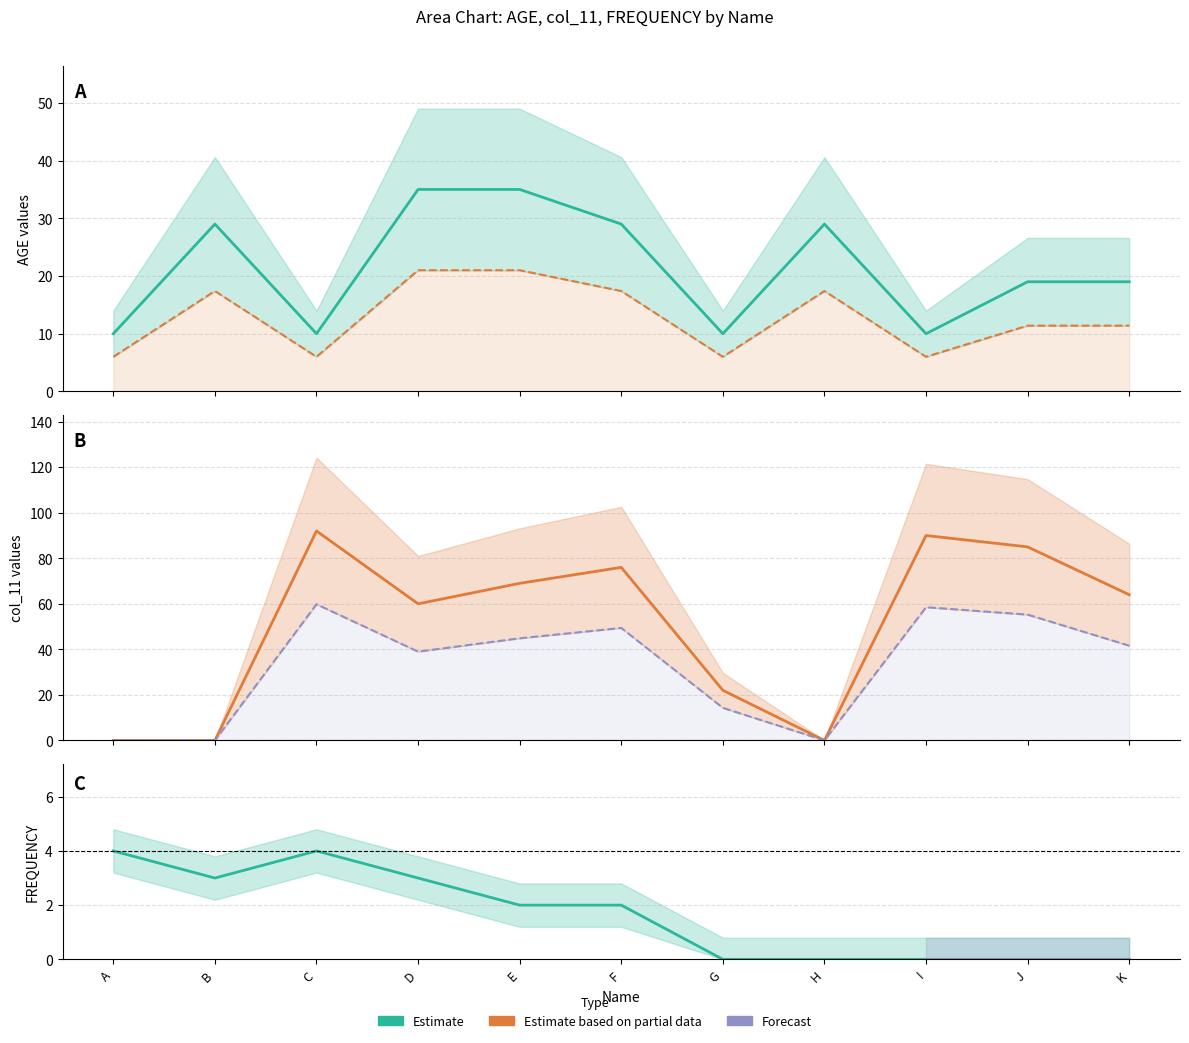

At K, list the series in order from smallest to largest.

FREQUENCY, AGE, col_11